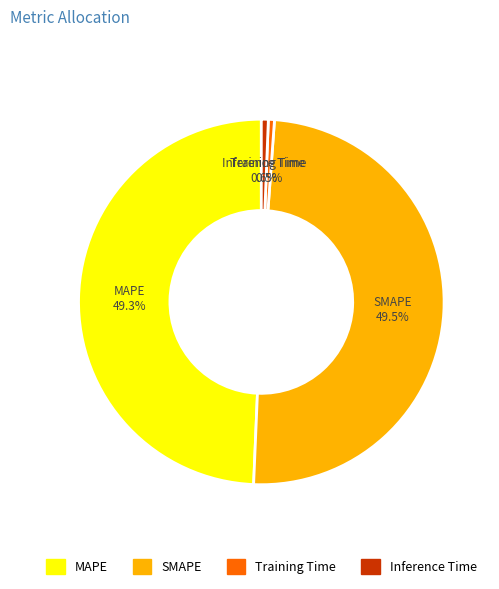

Is SMAPE the majority of the pie?

No